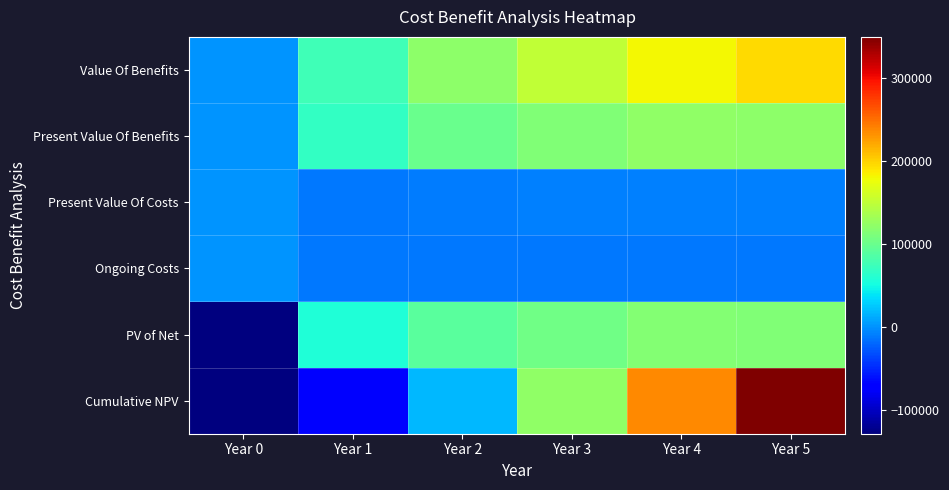

Reading left to right, transcribe all the data shown in this chart.

Value Of Benefits: Year 0=0.0	Year 1=75580.0	Year 2=121040.0	Year 3=150640.0	Year 4=180500.0	Year 5=194500.0
Present Value Of Benefits: Year 0=0.0	Year 1=68709.8	Year 2=100027.5	Year 3=113175.8	Year 4=123281.5	Year 5=120765.1
Present Value Of Costs: Year 0=0.0	Year 1=-11363.8	Year 2=-10330.0	Year 3=-9391.2	Year 4=-8537.5	Year 5=-7761.2
Ongoing Costs: Year 0=0.0	Year 1=-12500.0	Year 2=-12500.0	Year 3=-12500.0	Year 4=-12500.0	Year 5=-12500.0
PV of Net: Year 0=-129075.0	Year 1=57346.0	Year 2=89697.5	Year 3=103784.6	Year 4=114744.0	Year 5=113003.8
Cumulative NPV: Year 0=-129075.0	Year 1=-71729.0	Year 2=17968.5	Year 3=121753.1	Year 4=236497.1	Year 5=349500.9